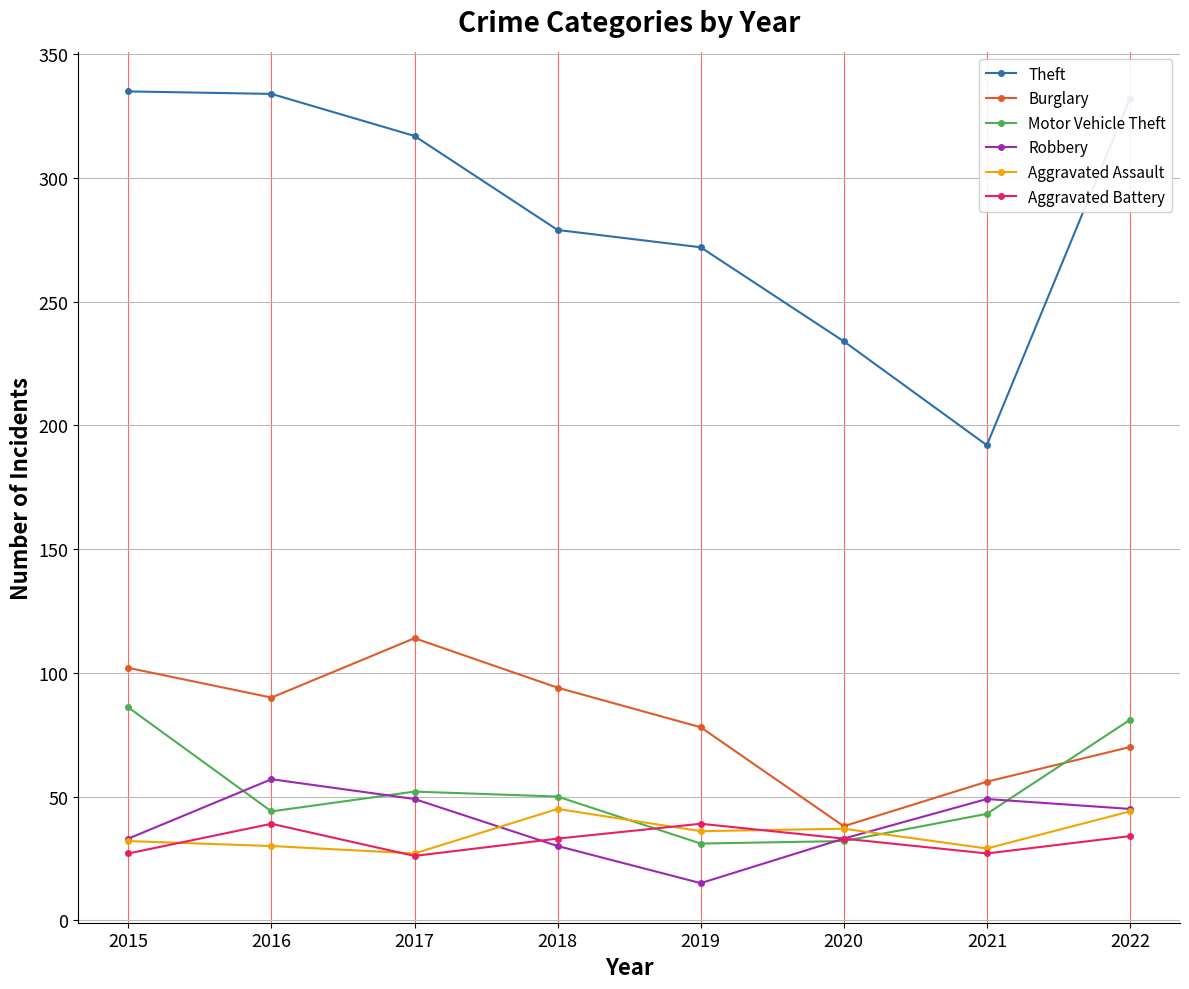

What is the total value across all series at 2015?

615